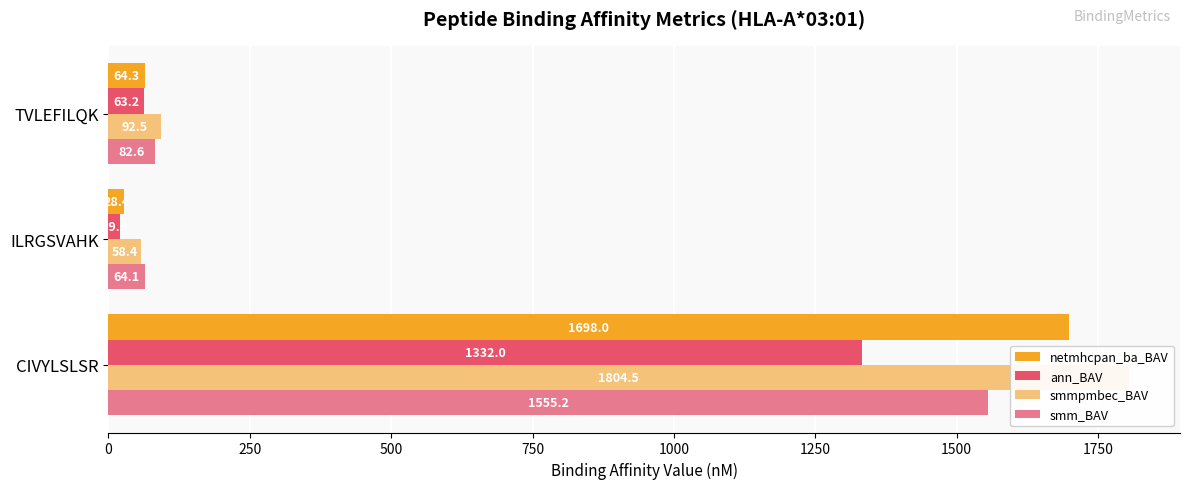

What is the minimum value shown in the chart?

19.9